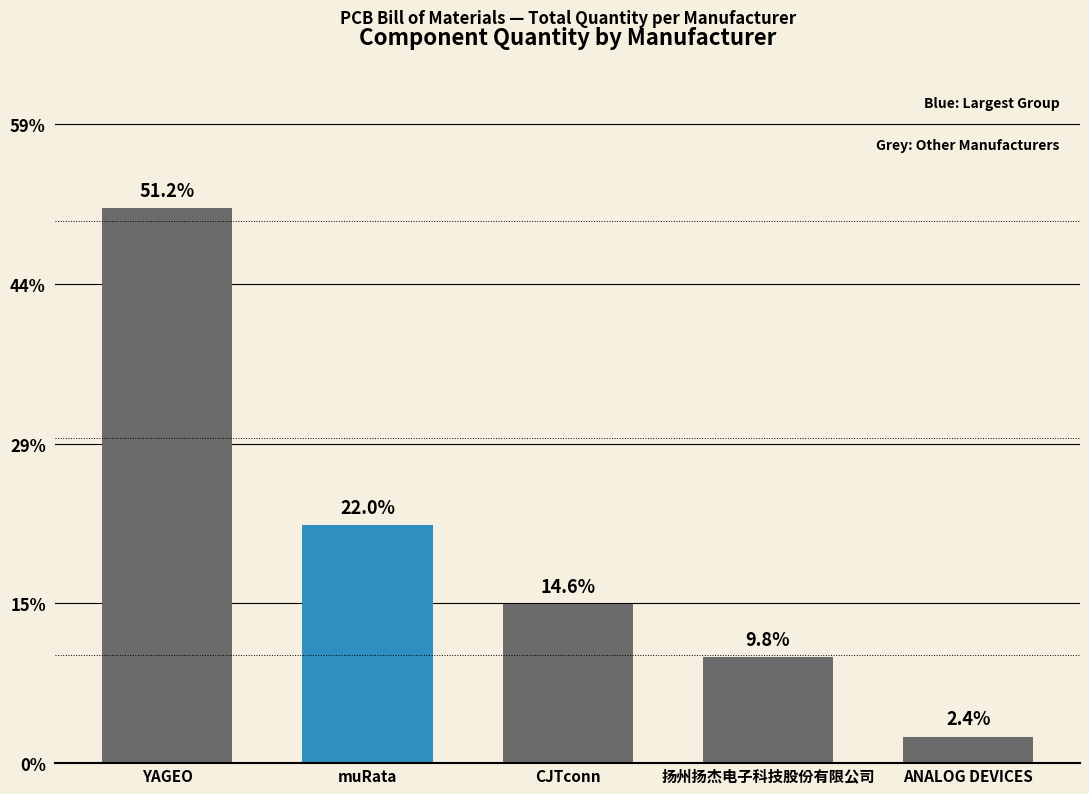

Rank the categories by value from lowest to highest.

ANALOG DEVICES, 扬州扬杰电子科技股份有限公司, CJTconn, muRata, YAGEO